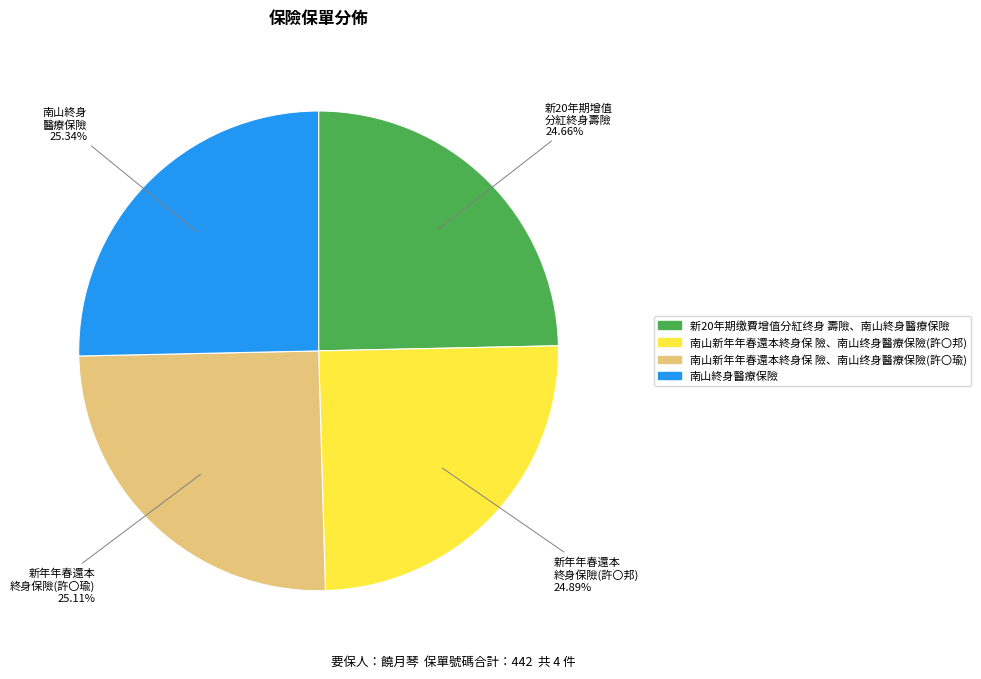

Is there any slice that represents more than half of the pie?

No